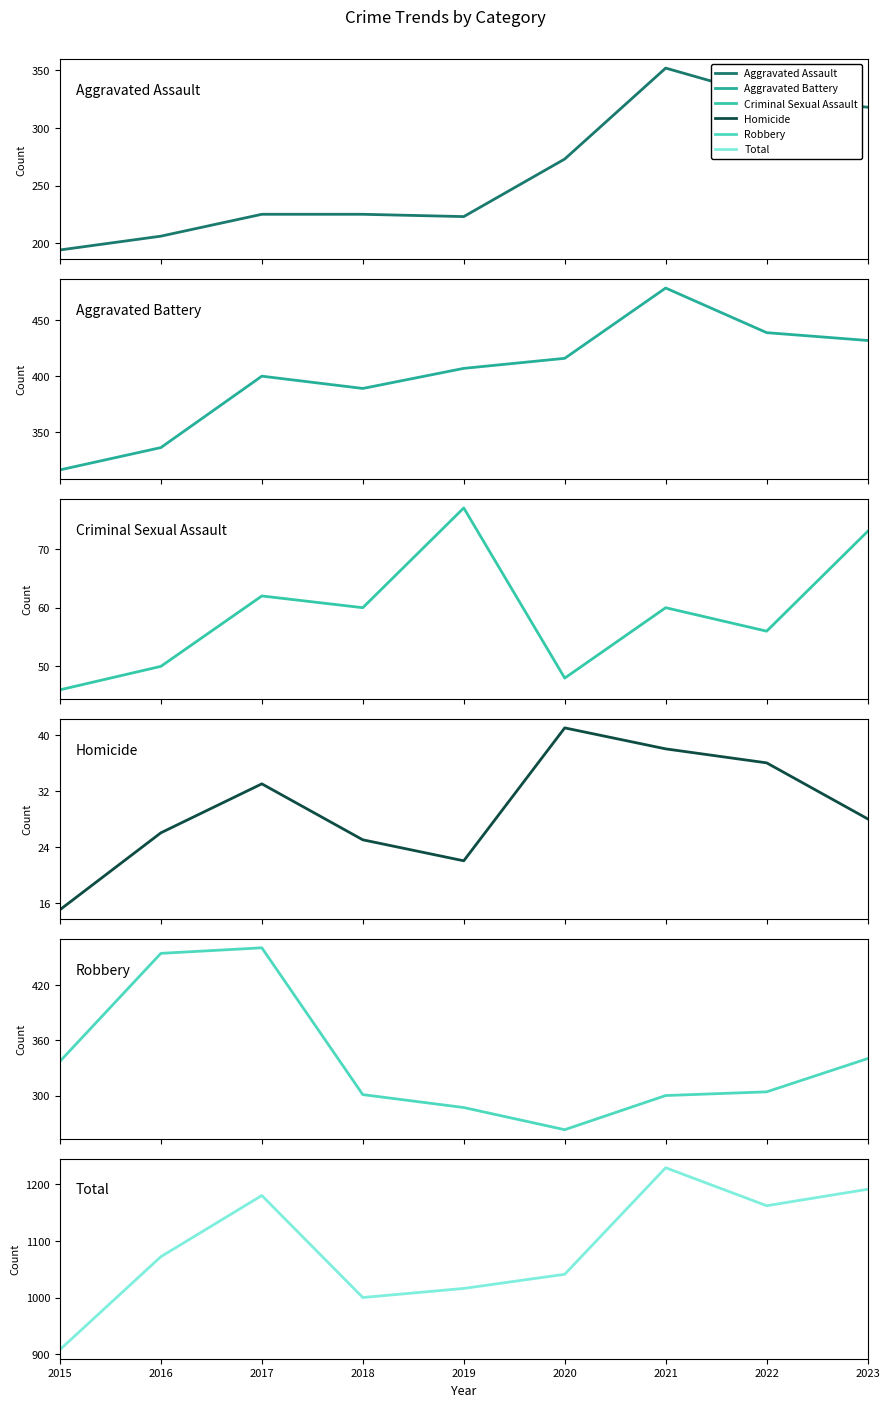

What is the sum of the Total values at 2021 and 2018?

2229